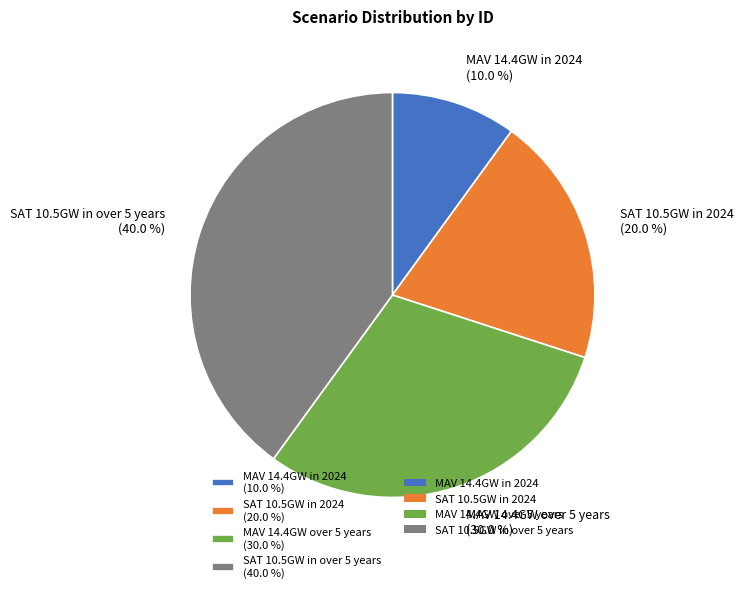

Does SAT 10.5GW in 2024 account for over 50% of the chart?

No